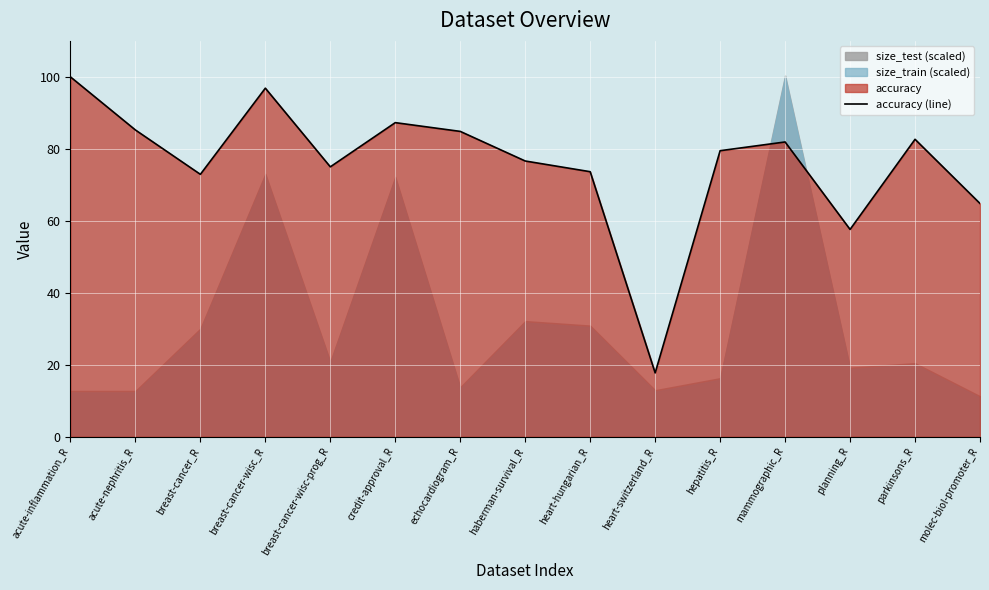

Is it true that the value at breast-cancer-wisc_R is 96.9?

True